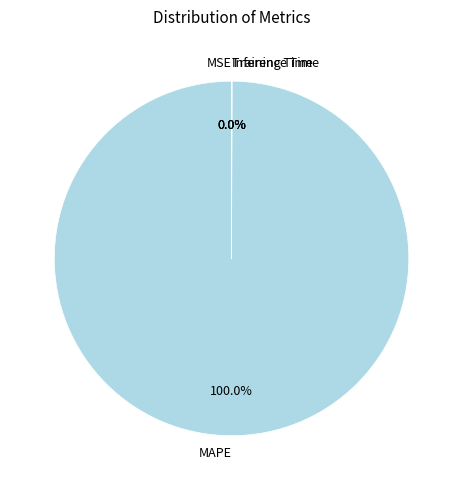

What is the largest slice in the pie chart?

MAPE